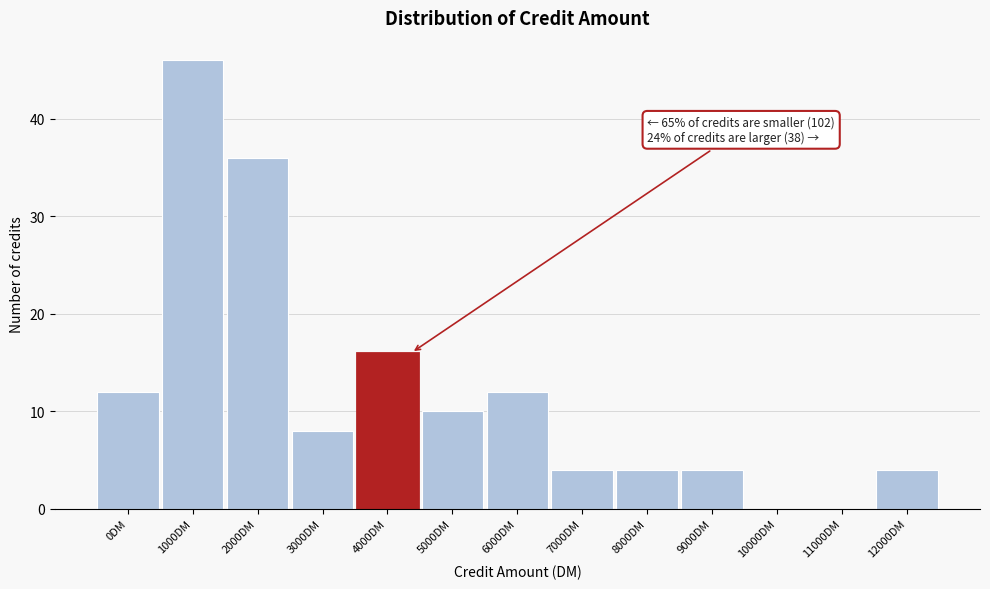

Reading left to right, extract all data points from this chart.

0DM=12	1000DM=46	2000DM=36	3000DM=8	4000DM=16	5000DM=10	6000DM=12	7000DM=4	8000DM=4	9000DM=4	10000DM=0	11000DM=0	12000DM=4